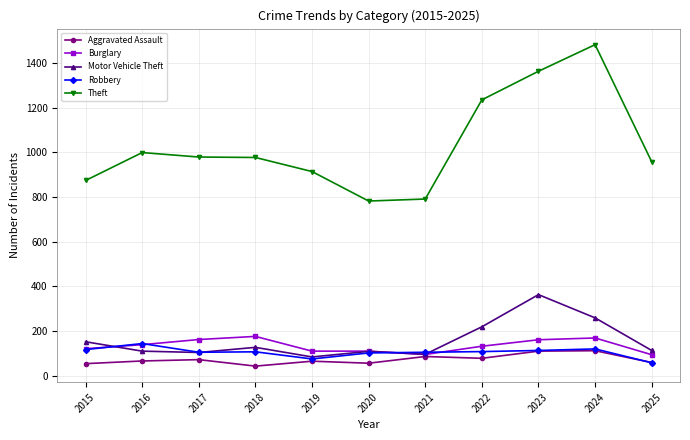

What are all the series names shown in the legend?

Aggravated Assault, Burglary, Motor Vehicle Theft, Robbery, Theft